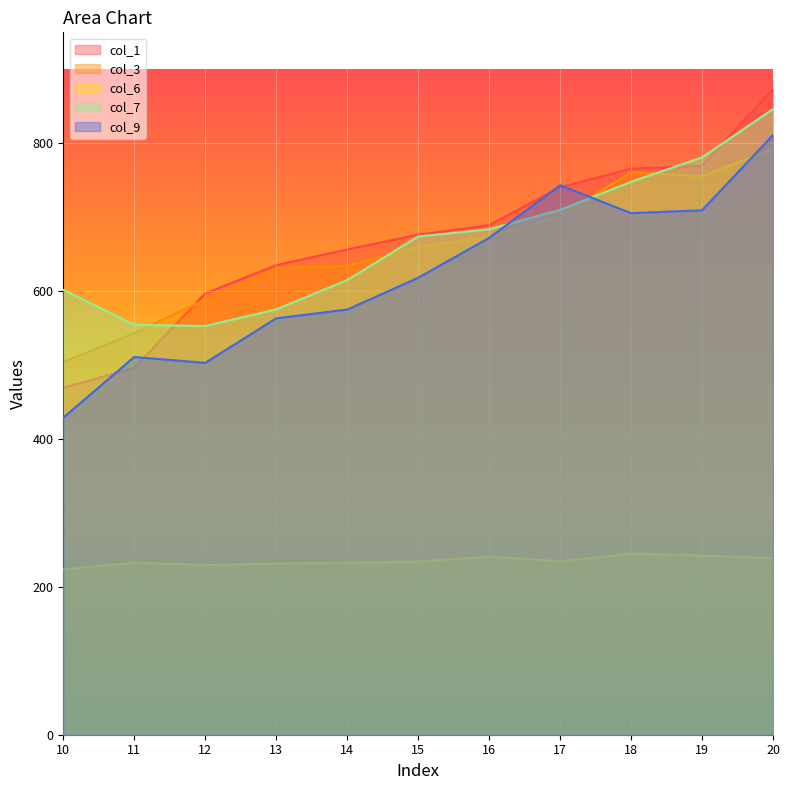

Does the chart display data point markers on the line(s)?

No